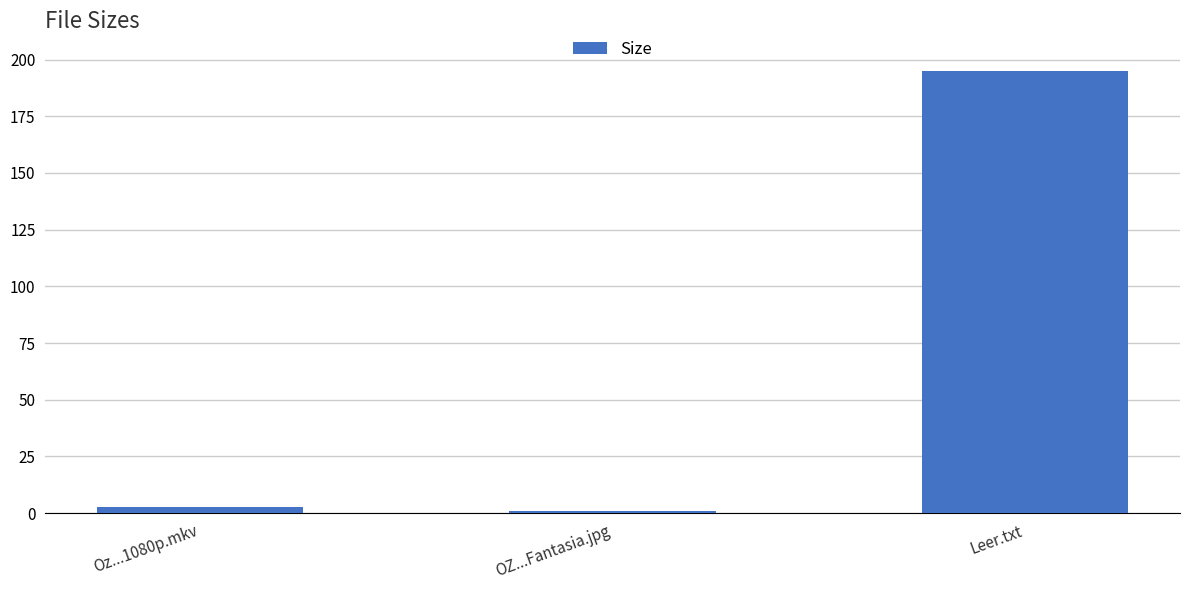

Where does the data first go above 2?

Oz...1080p.mkv